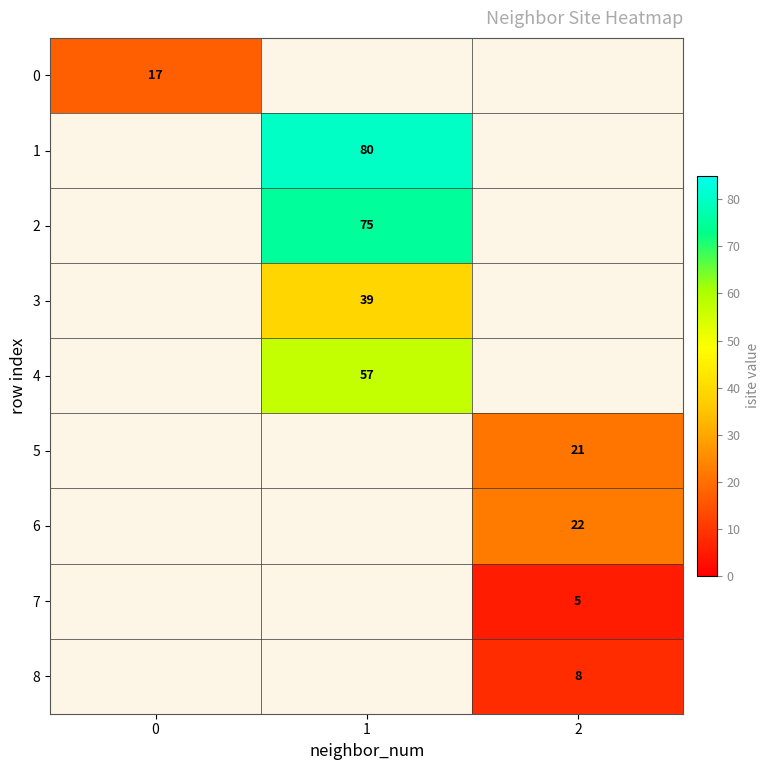

Is it true that 0 equals 17 at 0?

True